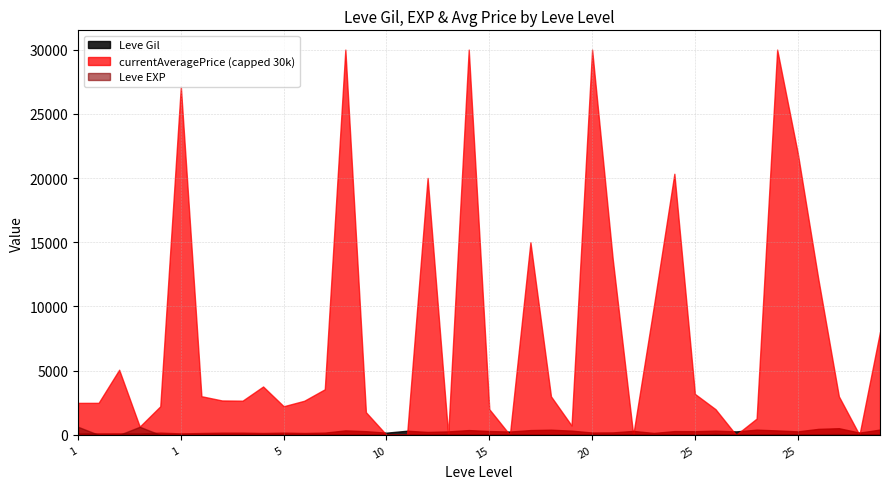

Which series has the largest total across all categories?

currentAveragePrice (capped 30k)